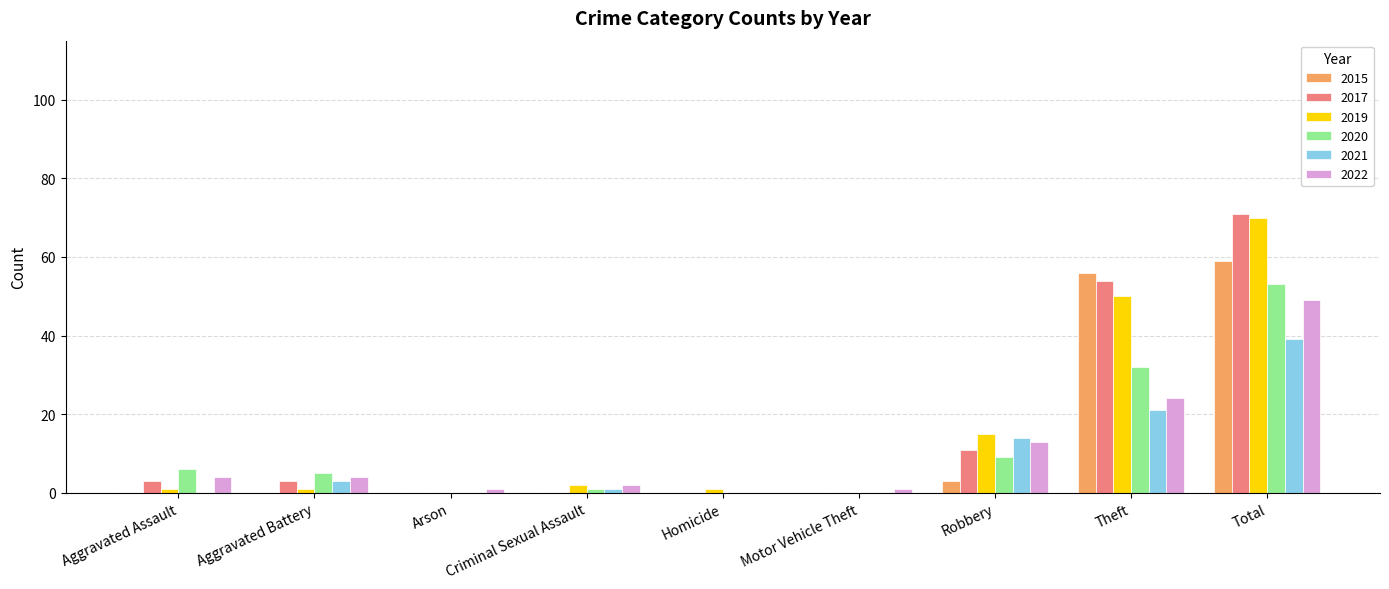

Which label corresponds to the largest value in the chart?

Total